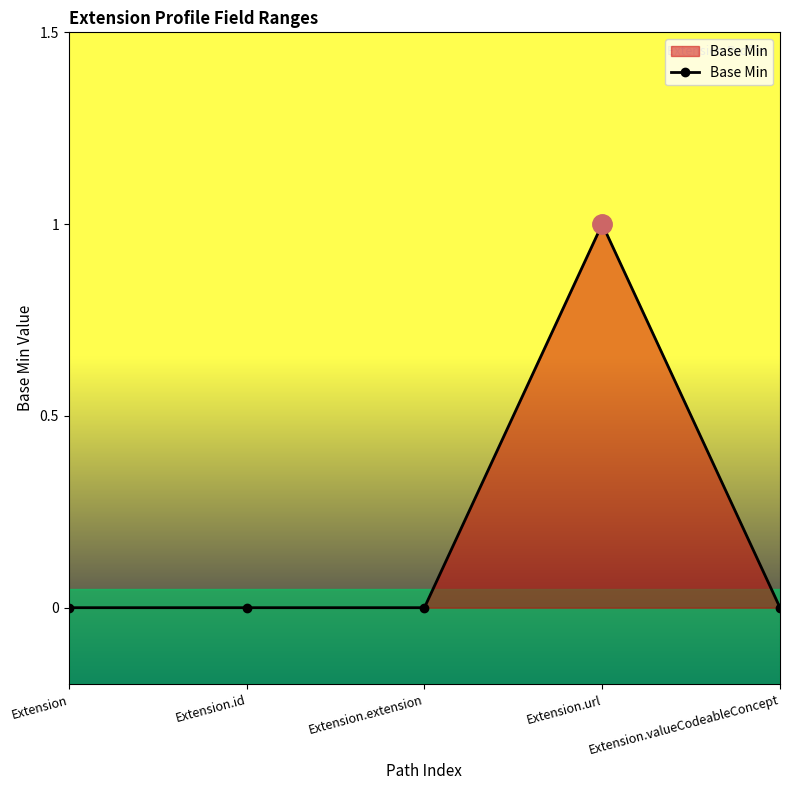

What position from the left is Extension.valueCodeableConcept?

5